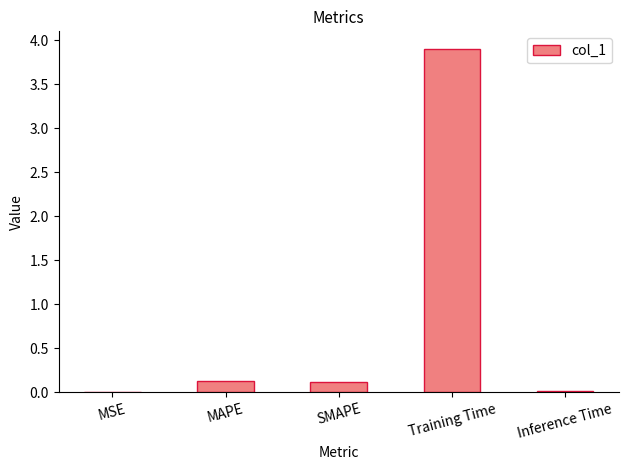

What is the greatest value displayed?

3.9